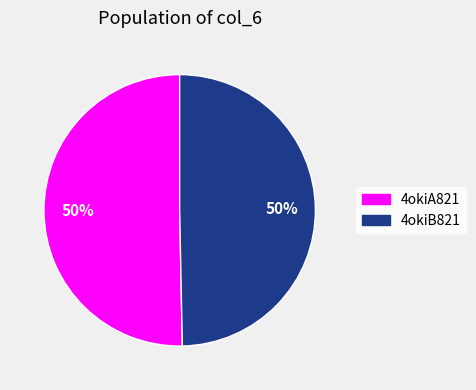

Approximately how many times larger is the value at 4okiA821 compared to 4okiB821?

1.0